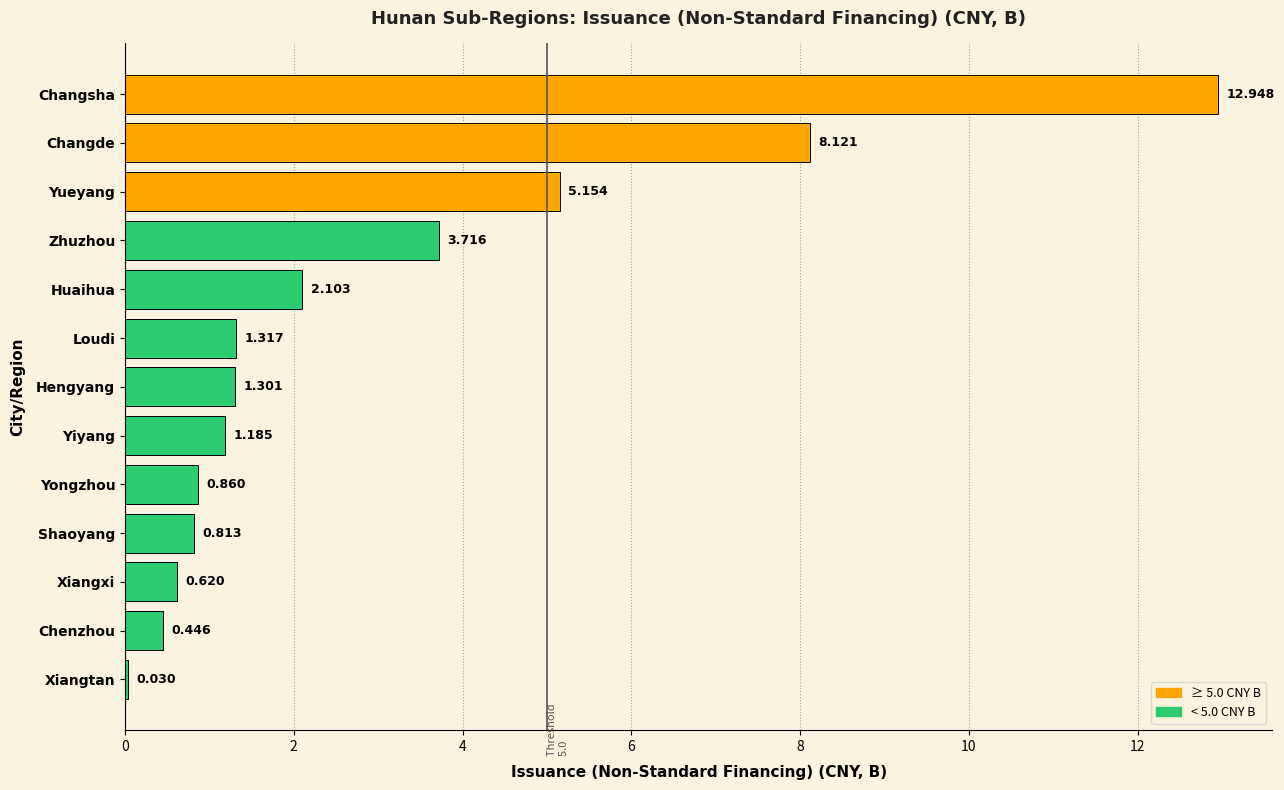

Between Xiangxi and Hengyang, which is larger?

Hengyang